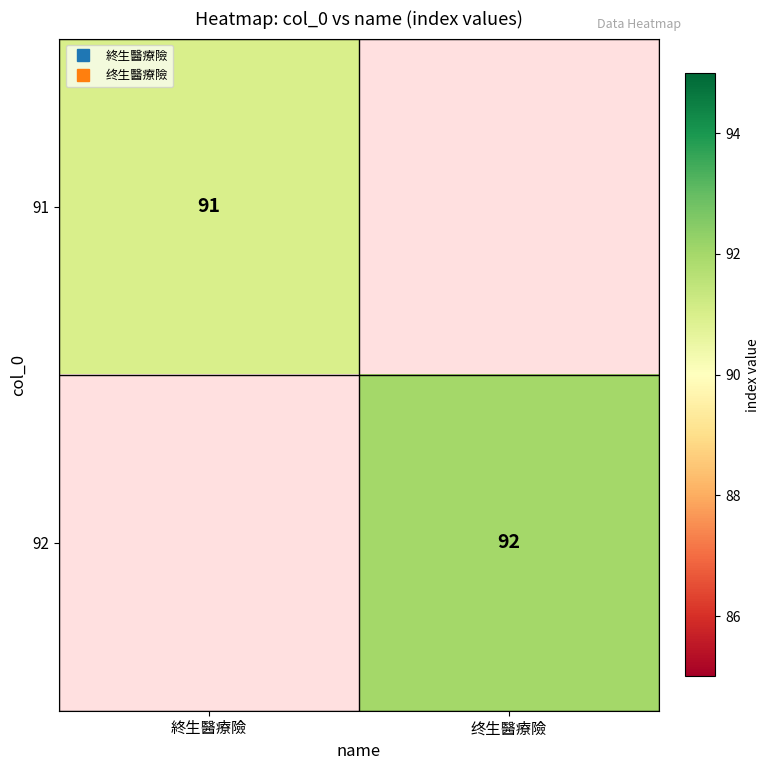

Is the value of 91 at 终生醫療險 greater than the value of 92 at 终生醫療險?

No